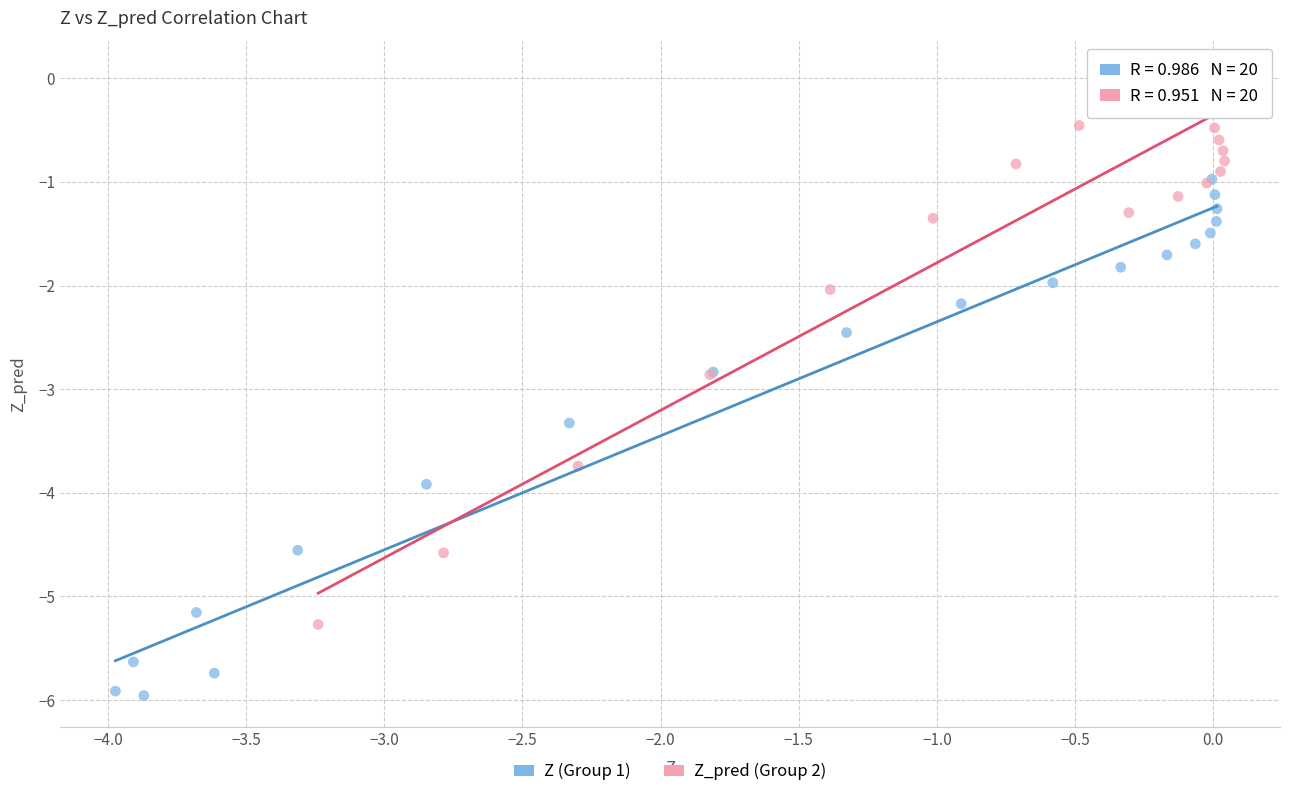

Which series contains the lowest Y value?

Z (Group 1)